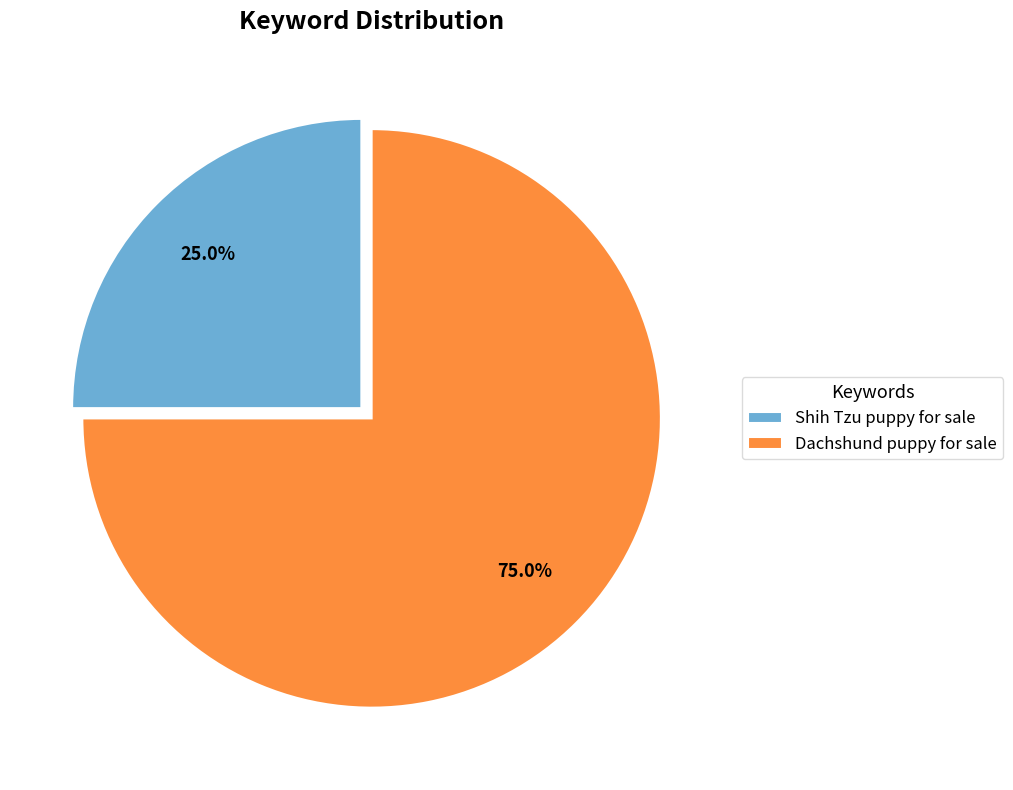

Does any single category account for the majority?

Yes